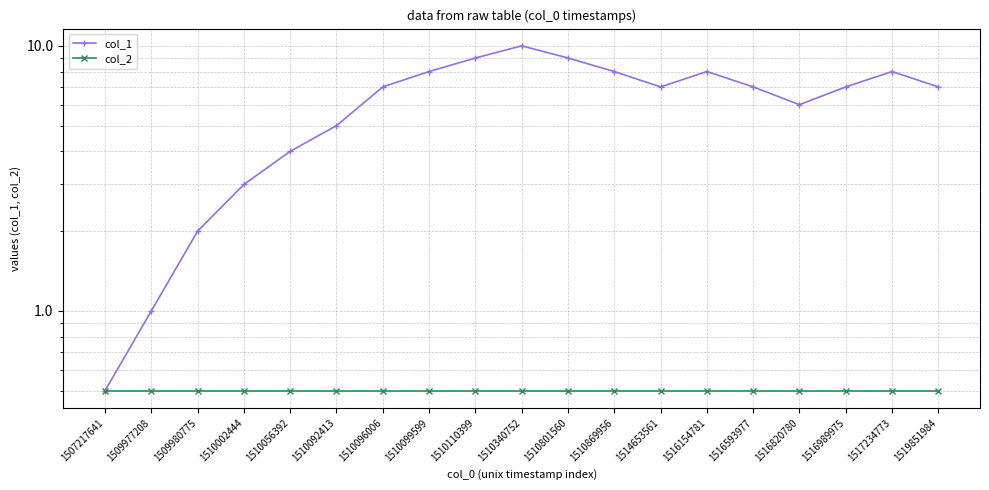

What are all the series names shown in the legend?

col_1, col_2